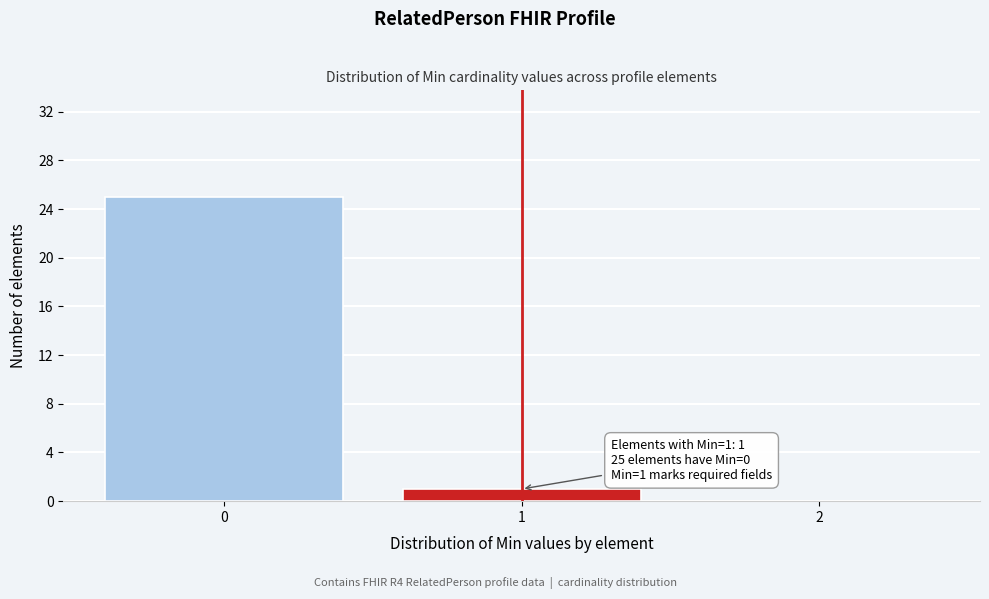

Over which range of the x-axis is the bar tallest?

-0.5 to 0.5